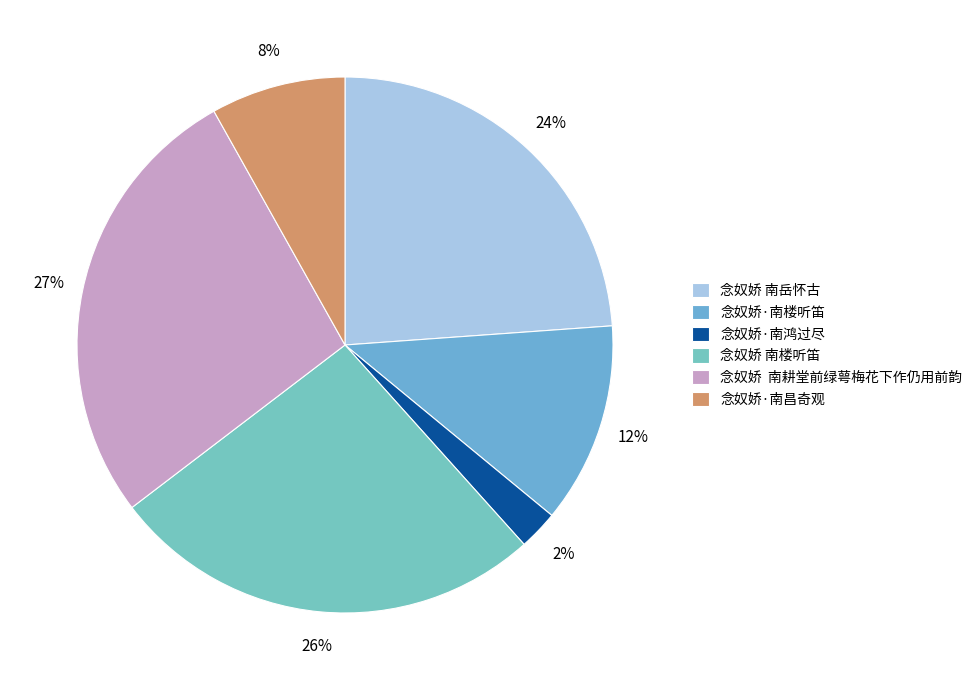

To the nearest percent, what is the difference between the largest and smallest slice percentages?

25%